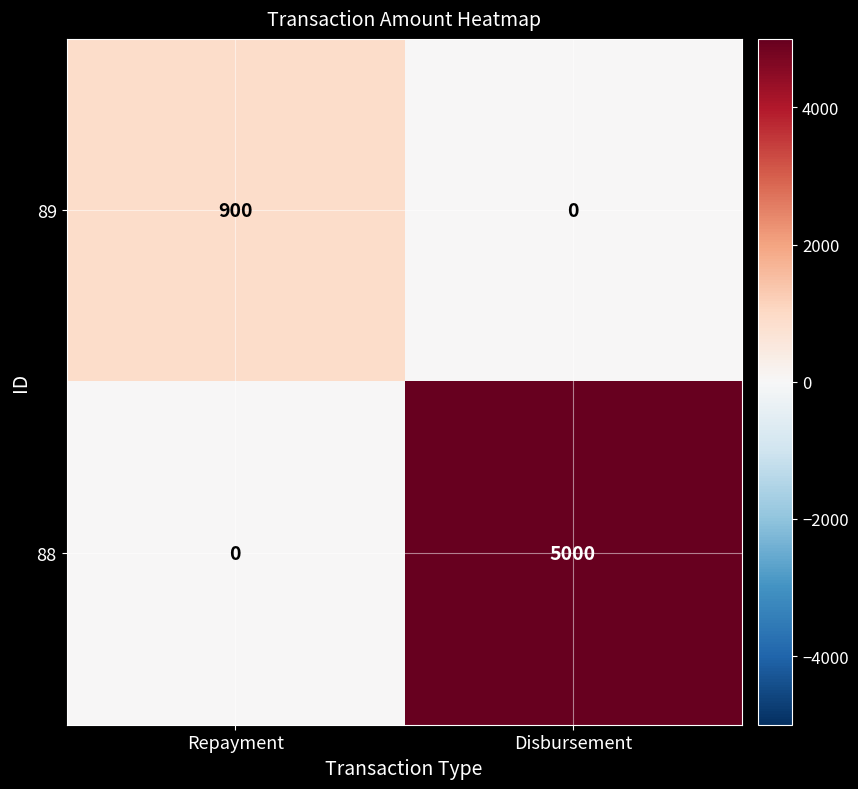

What is the sum of all 89 values?

900